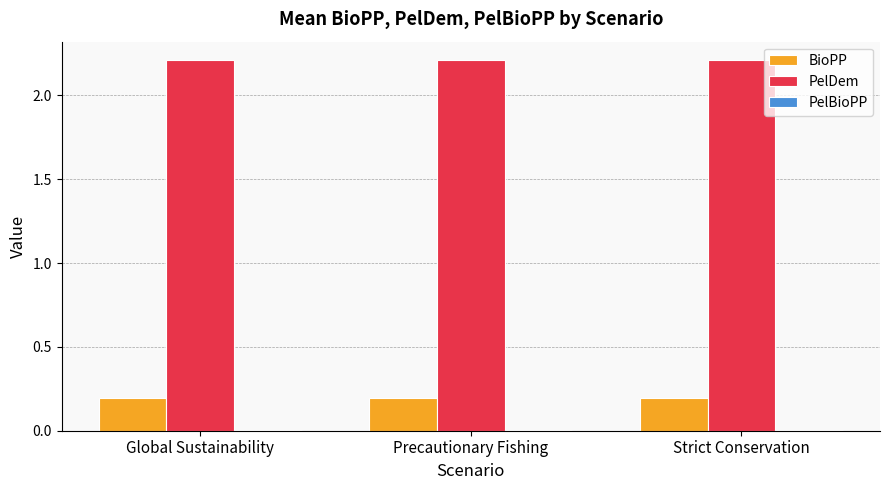

Is it true that BioPP equals 0.1 at Strict Conservation?

False